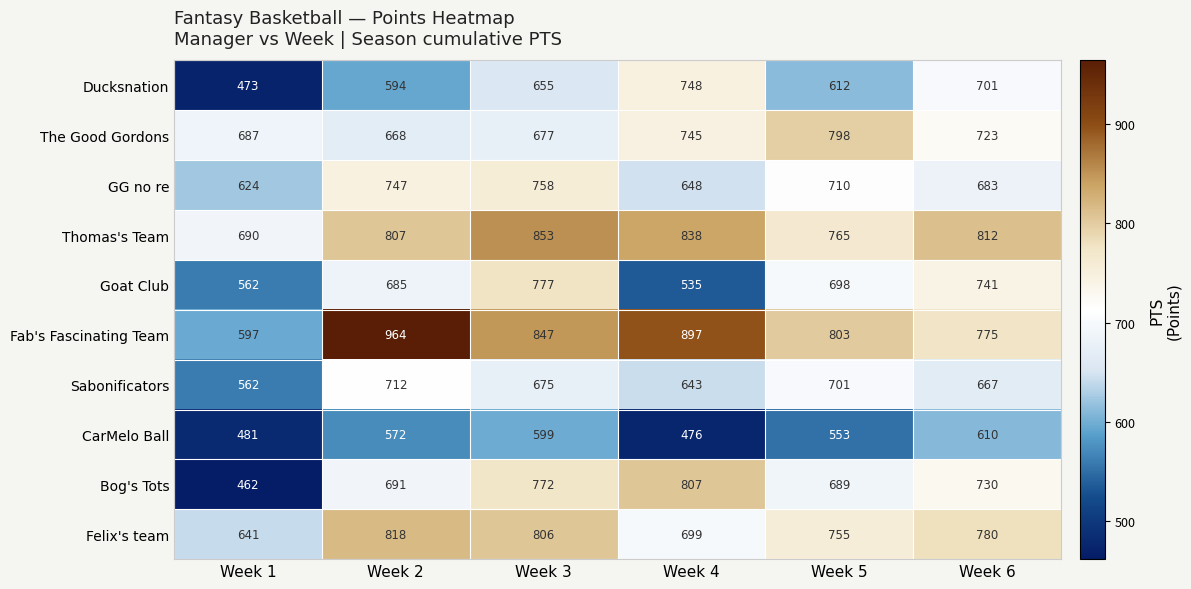

At which category is the sum across all series the highest?

Week 3